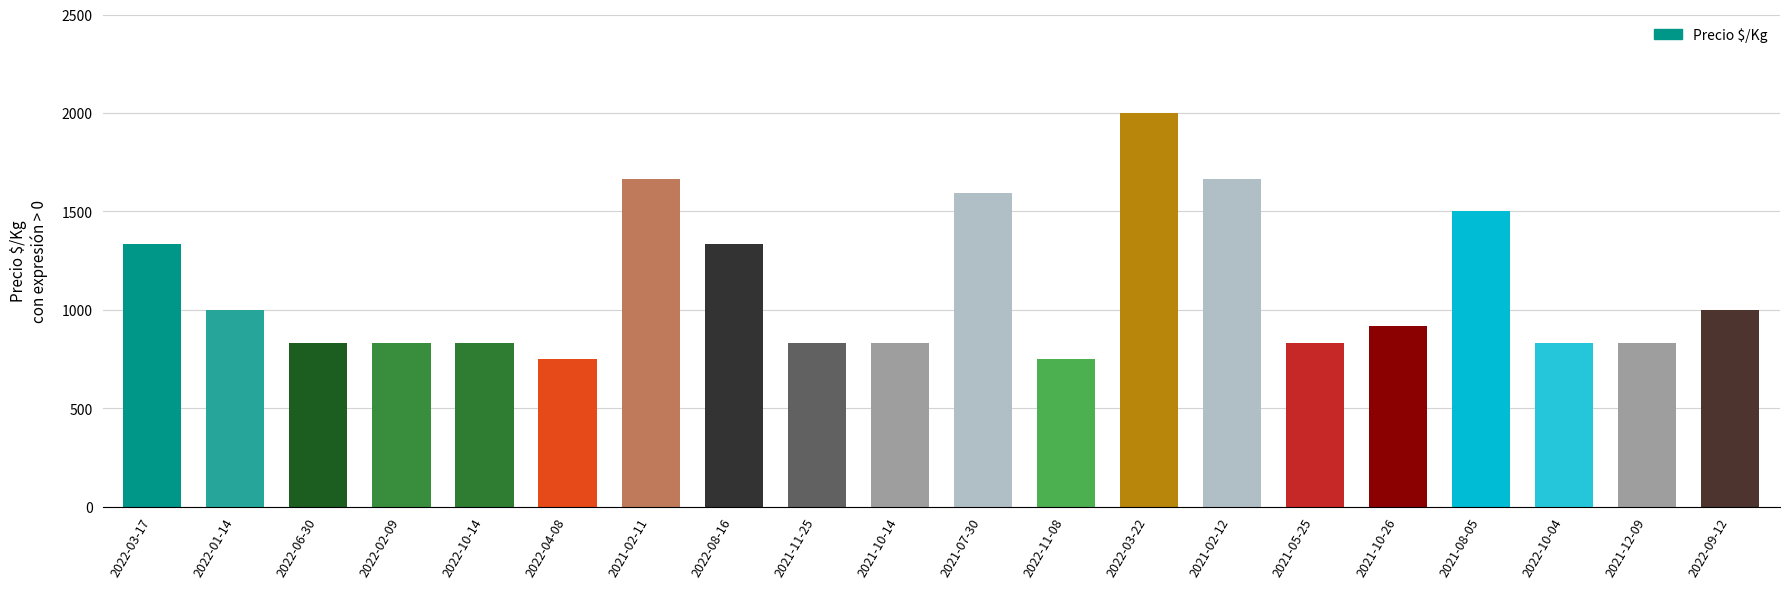

What is the change in value from 2021-02-11 to 2021-10-14?

-834